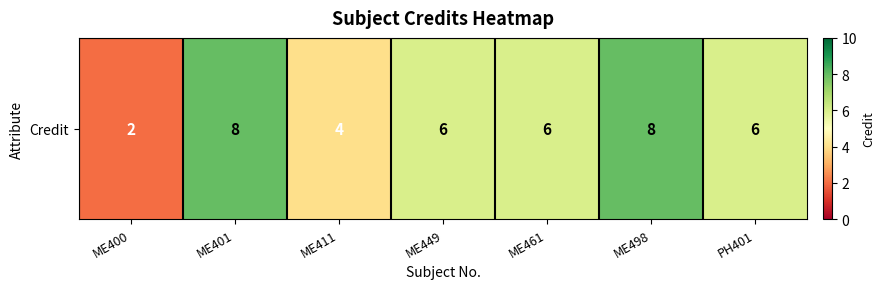

Which label corresponds to the smallest value in the chart?

ME400